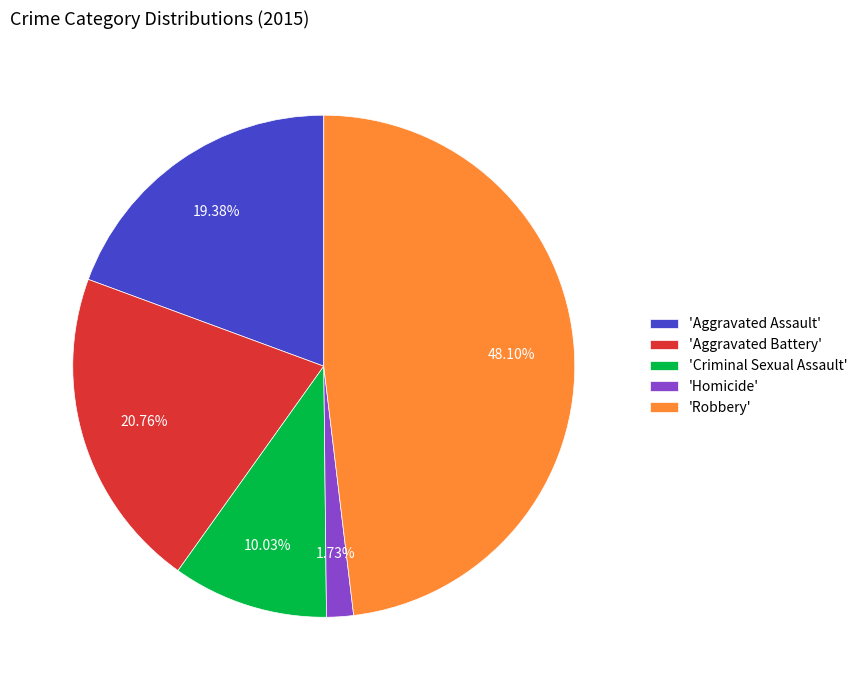

What is the smallest slice in the pie chart?

'Homicide'